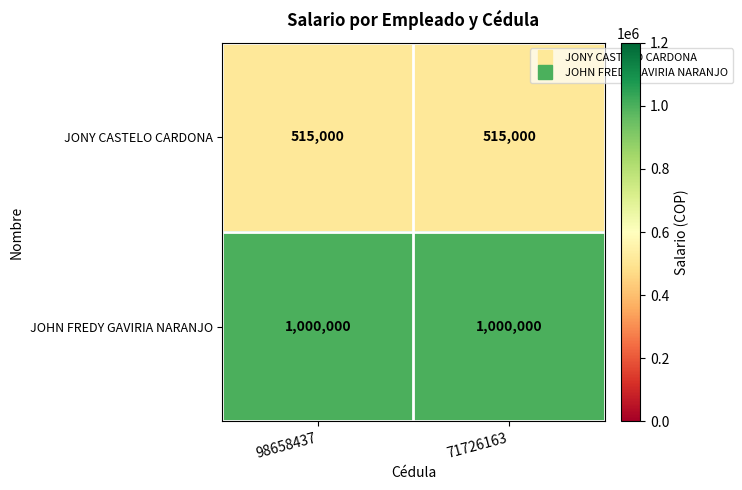

Reading right to left, list all the values displayed in this chart.

JONY CASTELO CARDONA: 71726163=515000	98658437=515000
JOHN FREDY GAVIRIA NARANJO: 71726163=1000000	98658437=1000000